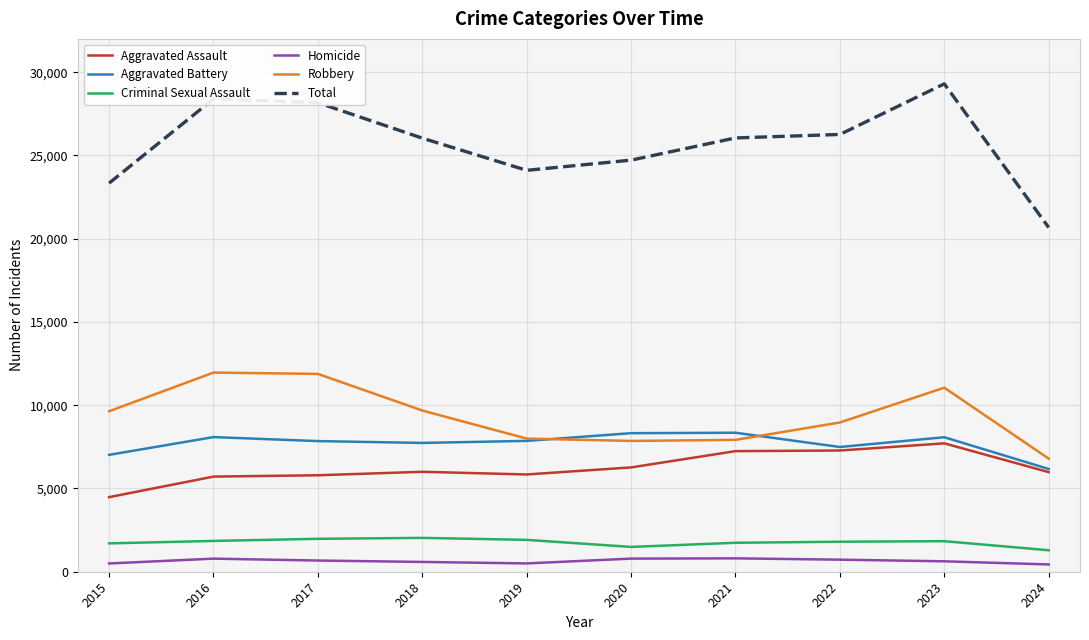

What is the total value across all series at 2016?

56790